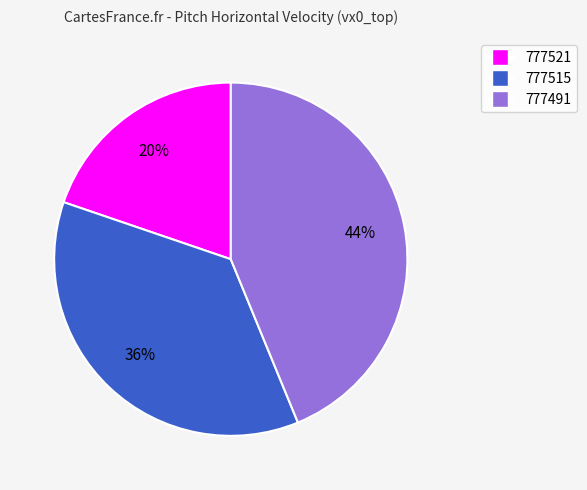

To the nearest percent, what is the average slice percentage?

33%